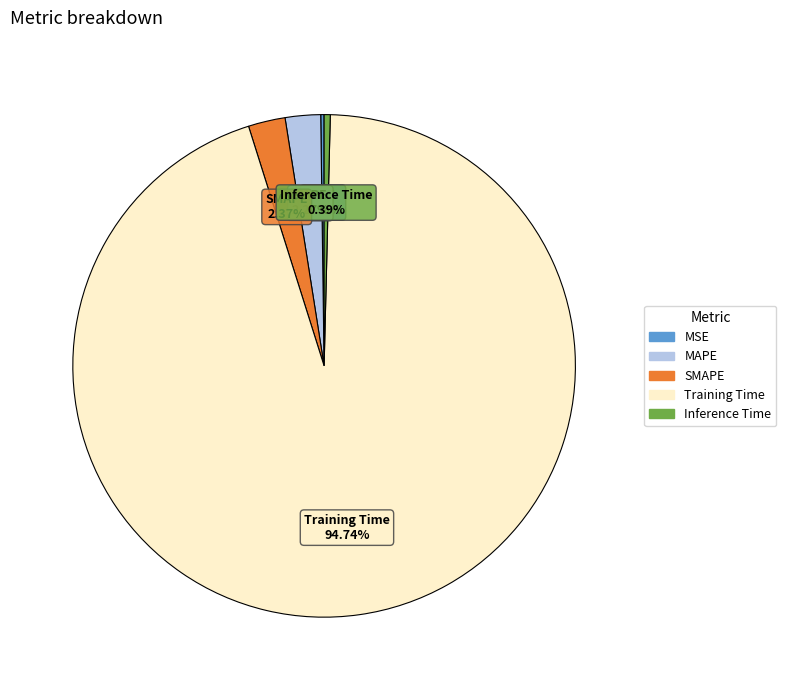

Which category has the biggest portion of the pie?

Training Time